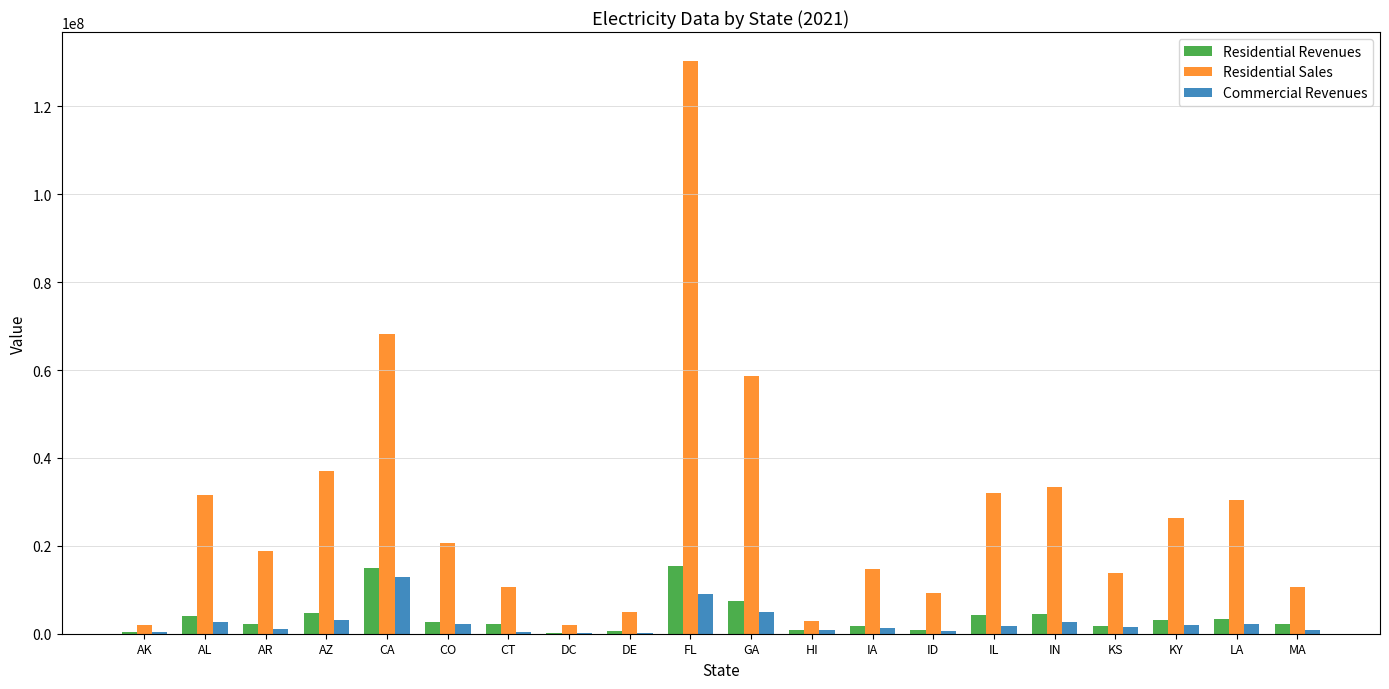

What are all the series names shown in the legend?

Residential Revenues, Residential Sales, Commercial Revenues